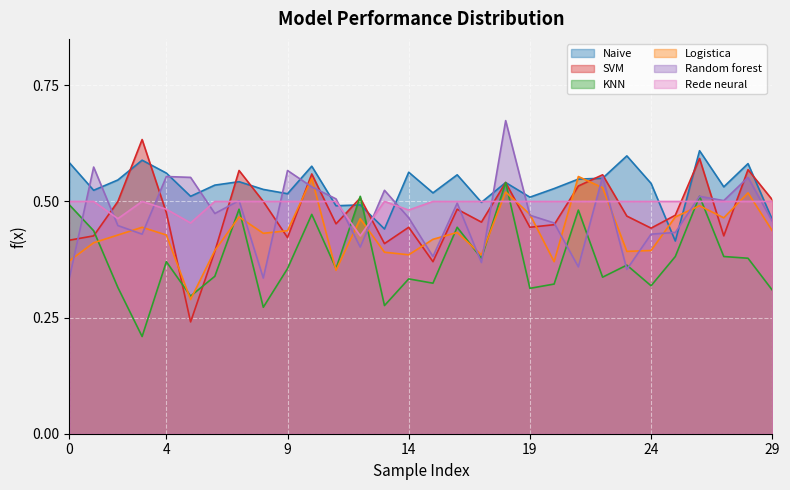

In Random forest, how many points are higher than both neighbors (excluding endpoints)?

10